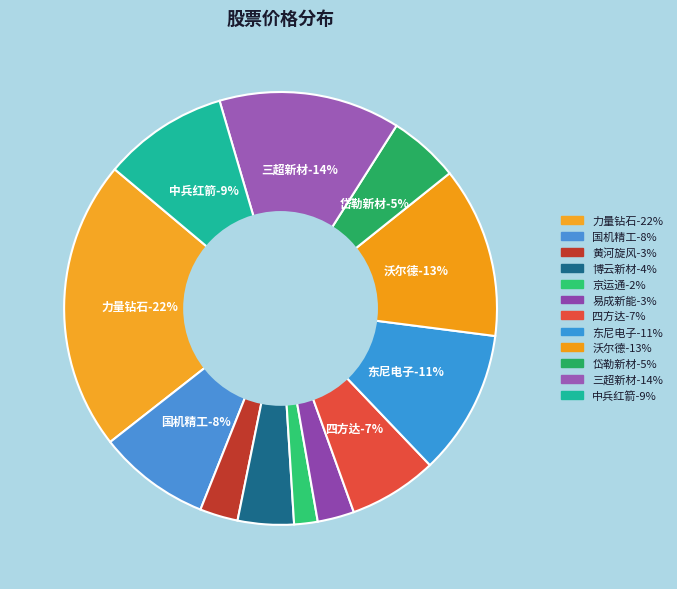

Is there a majority slice in this chart?

No